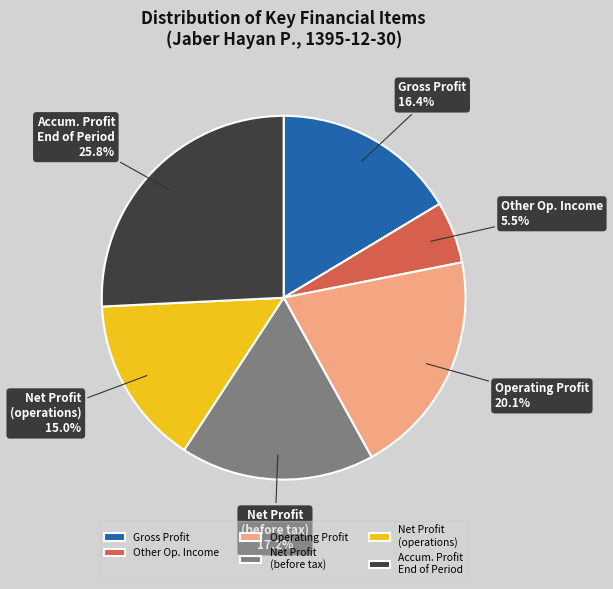

Does Gross Profit represent more than half of the total?

No